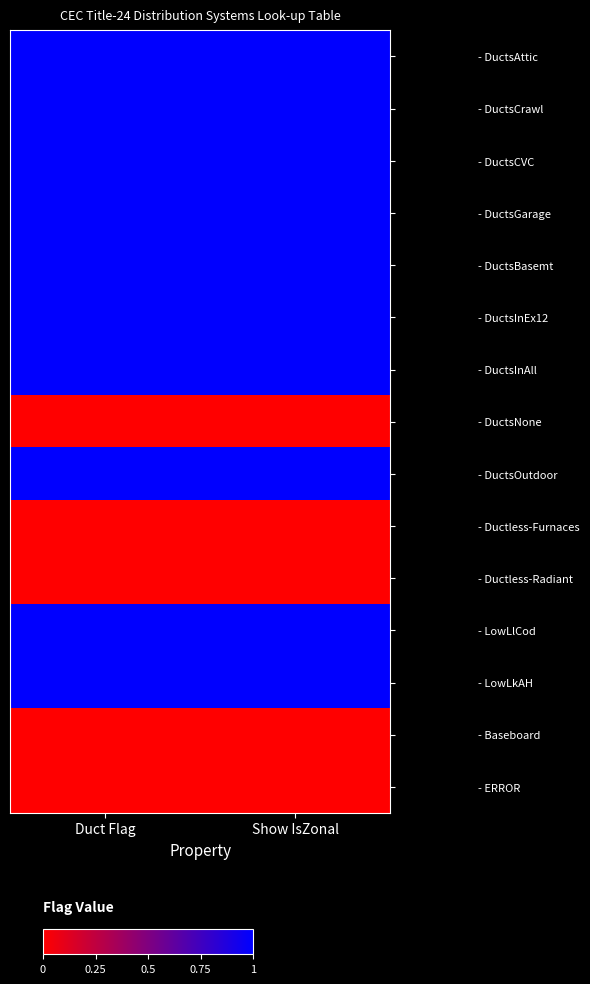

What is the spread (max minus min) of values at Duct Flag?

1